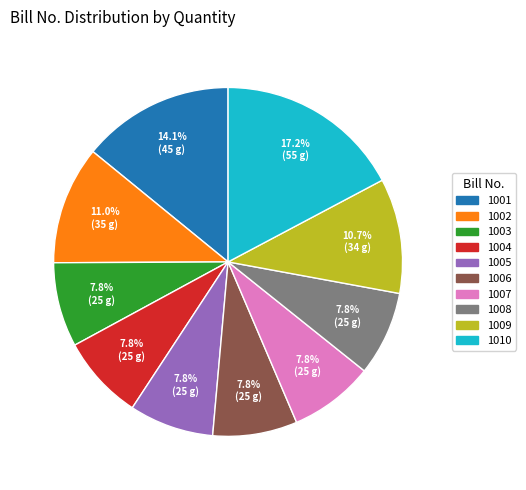

True or false: 1002 accounts for 11% of the total.

True